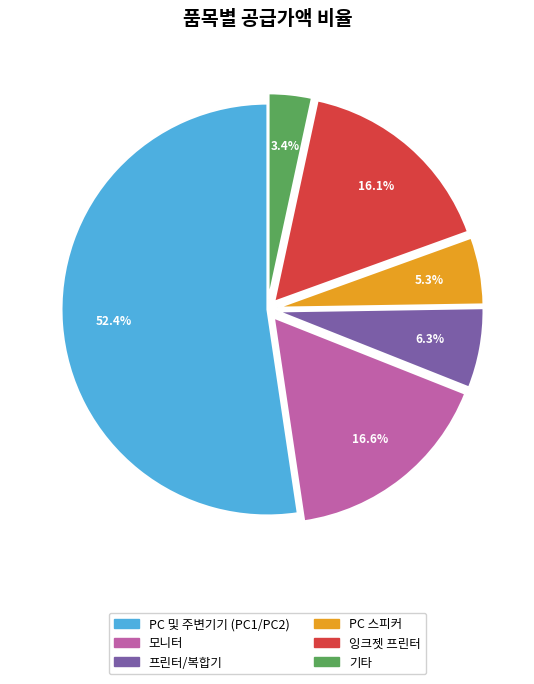

How many segments does this pie chart have?

6